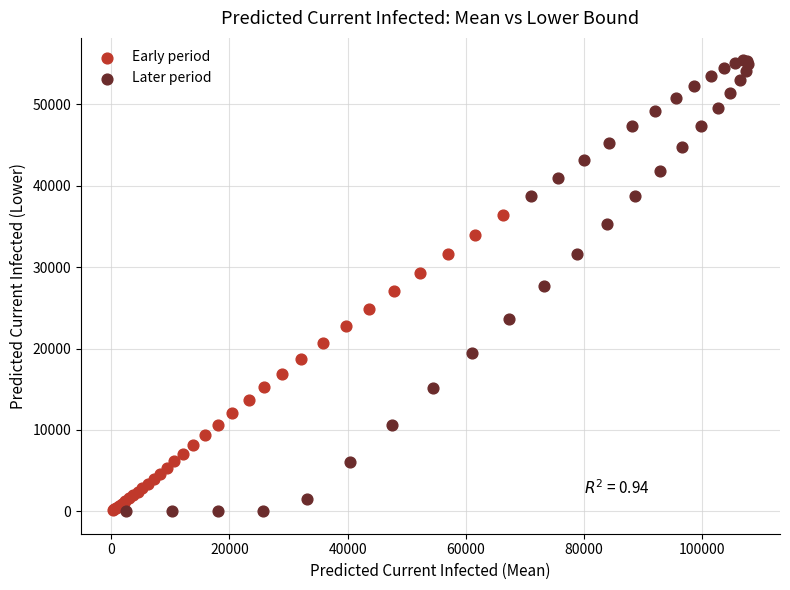

Which series reaches the maximum Y coordinate?

Later period